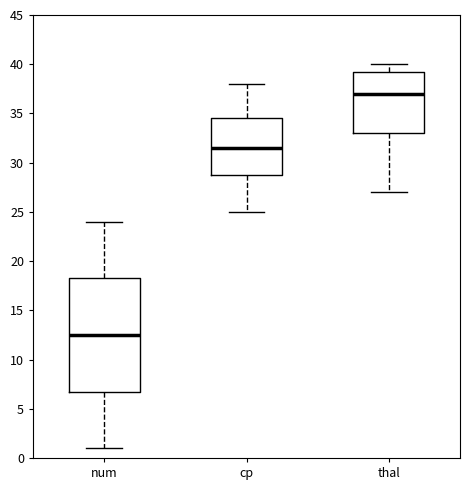

Reading left to right, read every box against the y-axis: the position of its median line, the range the box covers, and the ends of its whiskers. The values are not printed on the chart, so give them approximately, as read against the axis.

num: median 12.5, box 7.0 to 18.5, whiskers 1.0 to 24.0
cp: median 31.5, box 29.0 to 34.5, whiskers 25.0 to 38.0
thal: median 37.0, box 33.0 to 39.5, whiskers 27.0 to 40.0